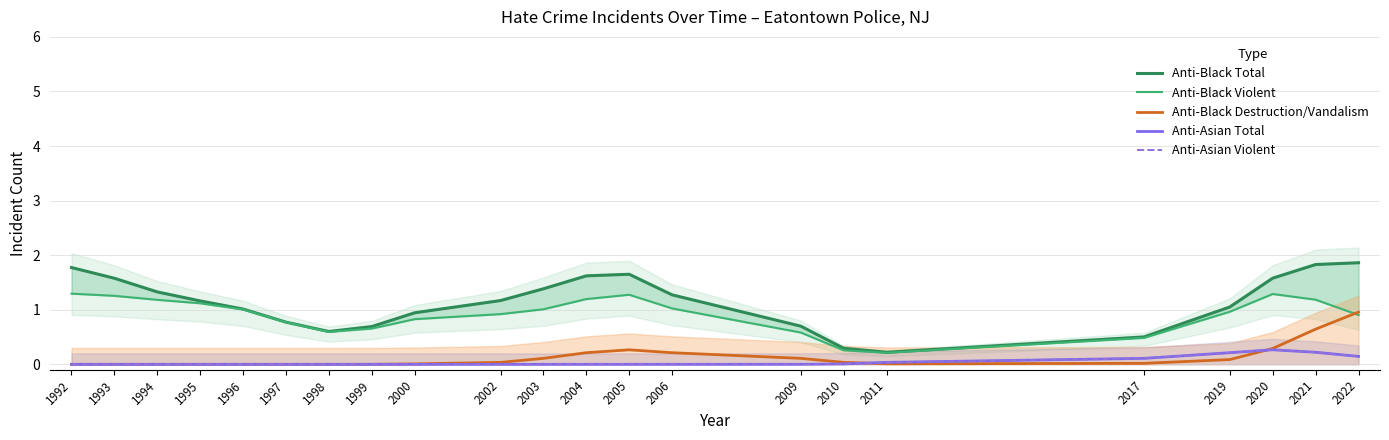

The Anti-Asian Total series shows 0.0 at 1994. True or false?

True